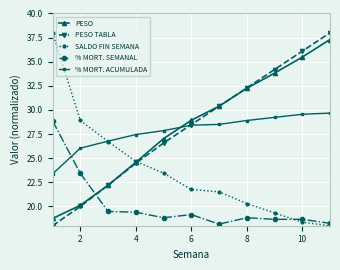

What is the average value of the SALDO FIN SEMANA series?

23.7